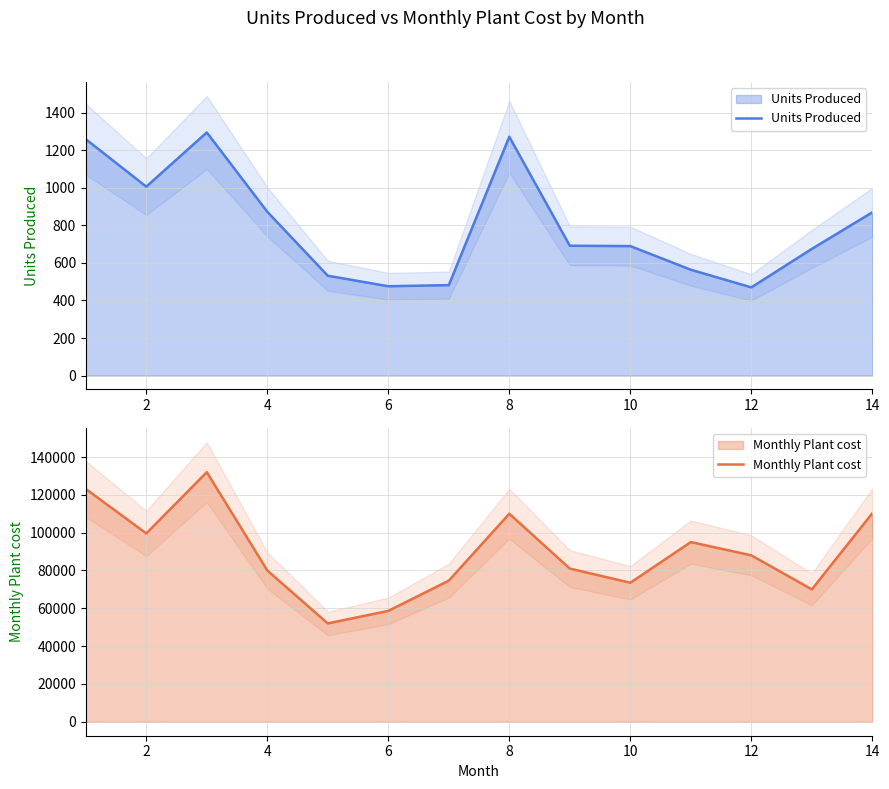

Reading left to right, transcribe all the data shown in this chart.

Units Produced: 1260	1007	1296	873	532	476	482	1273	692	690	564	470	675	870
Monthly Plant cost: 123118	99601	132000	80000	52000	58625	74624	110000	81000	73507	95024	88004	70000	110253